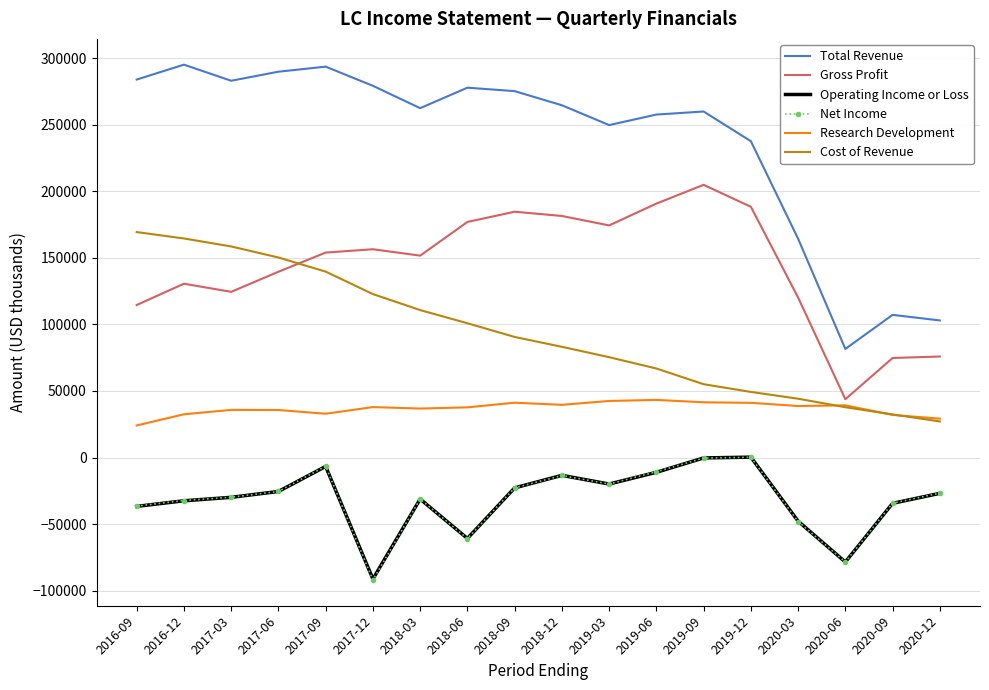

What is the sum of the Operating Income or Loss values at 2019-09 and 2020-03?

-48100